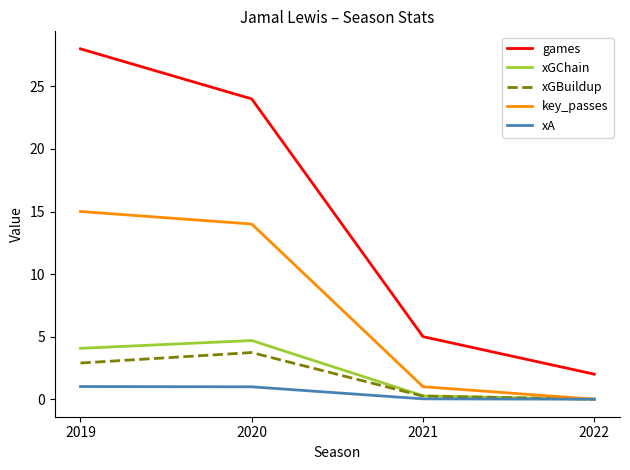

True or false: games and xA intersect in this chart.

False